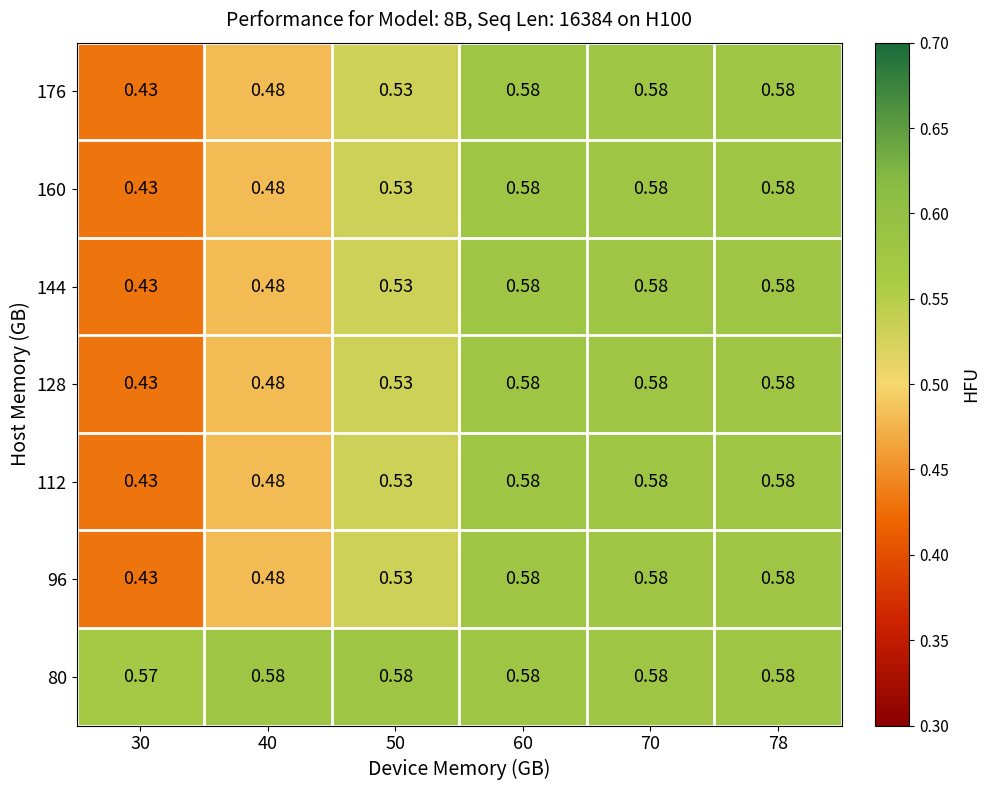

Reading left to right, extract all data points from this chart.

176: 30=0.4	40=0.5	50=0.5	60=0.6	70=0.6	78=0.6
160: 30=0.4	40=0.5	50=0.5	60=0.6	70=0.6	78=0.6
144: 30=0.4	40=0.5	50=0.5	60=0.6	70=0.6	78=0.6
128: 30=0.4	40=0.5	50=0.5	60=0.6	70=0.6	78=0.6
112: 30=0.4	40=0.5	50=0.5	60=0.6	70=0.6	78=0.6
96: 30=0.4	40=0.5	50=0.5	60=0.6	70=0.6	78=0.6
80: 30=0.6	40=0.6	50=0.6	60=0.6	70=0.6	78=0.6